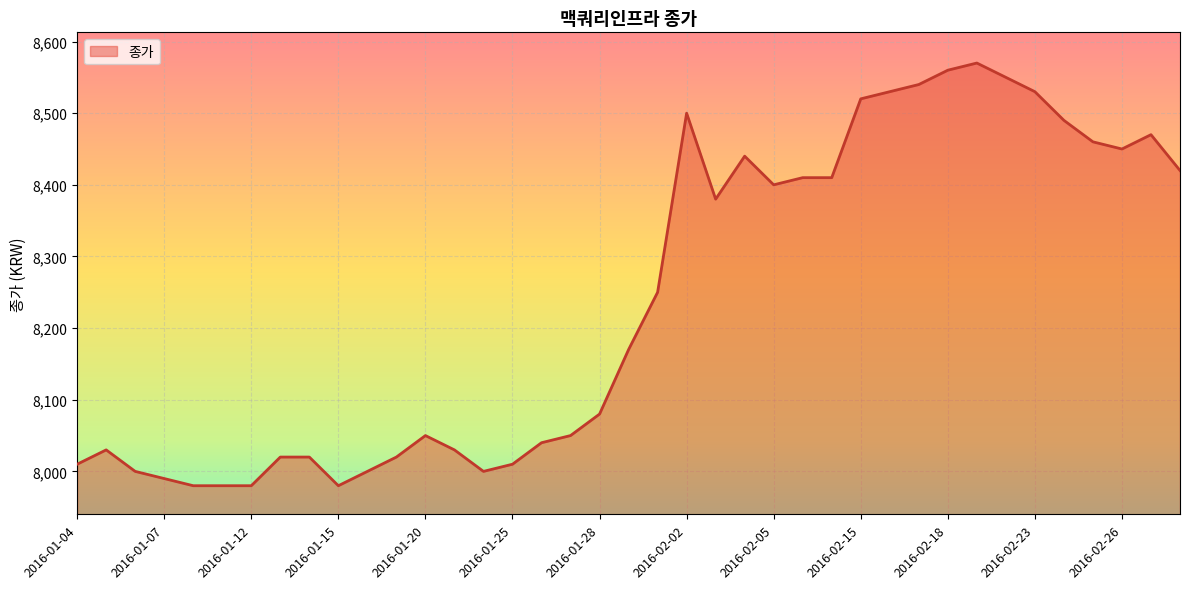

What is the difference between the maximum and minimum values?

590